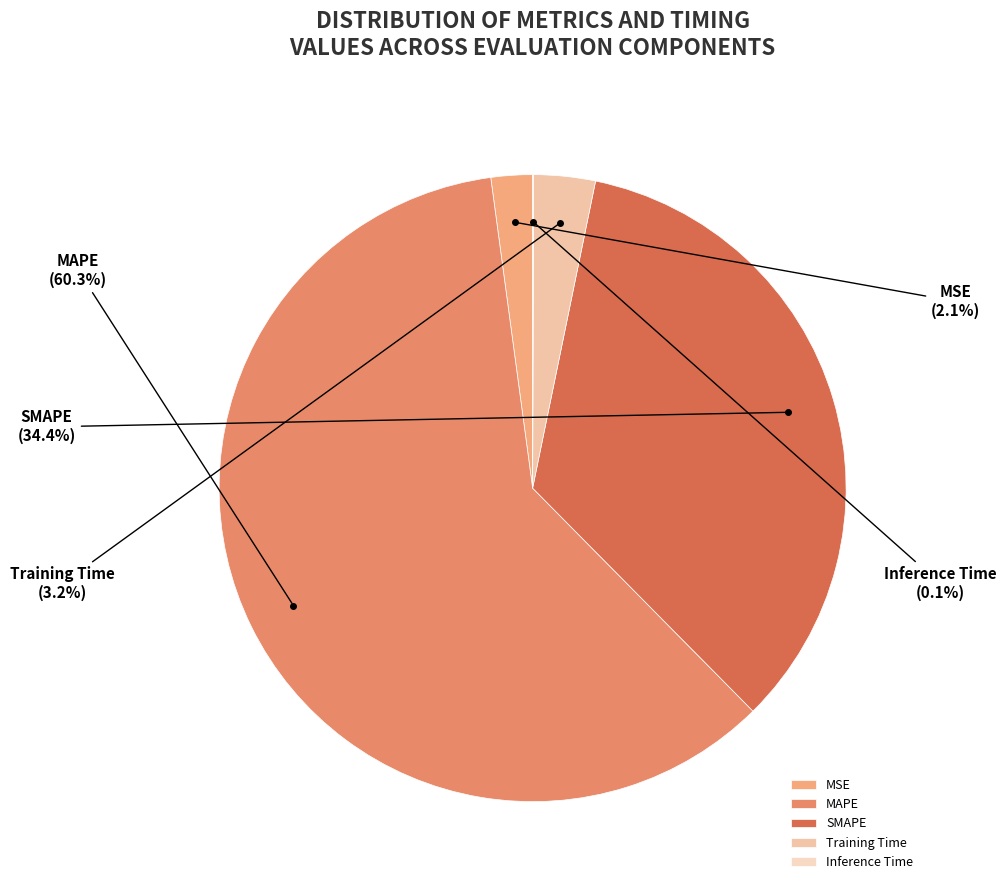

Which has a higher value, SMAPE or MSE?

SMAPE